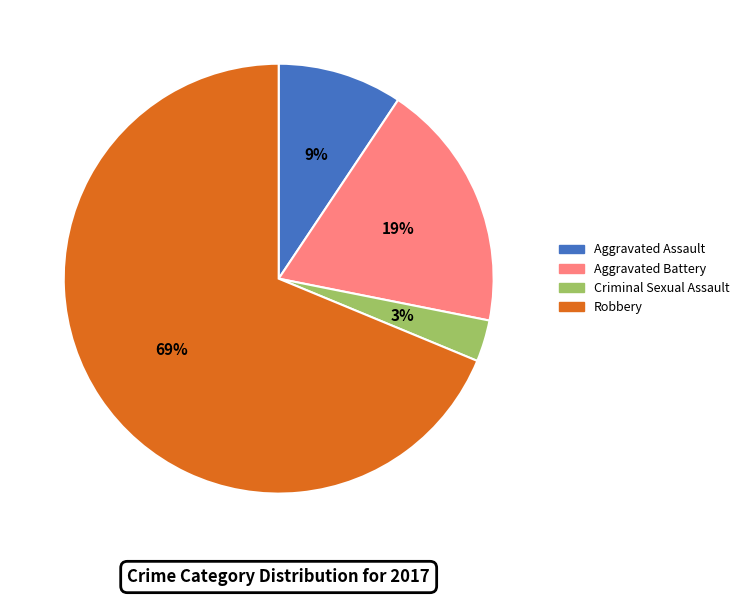

To the nearest percent, what percentage of the pie is Aggravated Assault?

9%